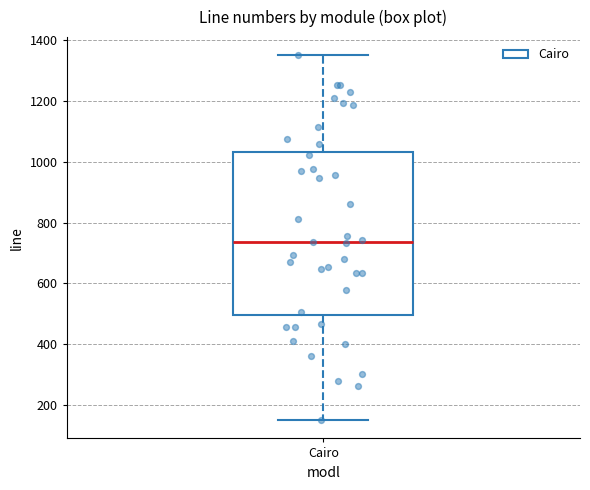

Read this box plot against the y-axis: the position of the median line, the range covered by the box, and the ends of both whiskers. The values are not printed on the chart, so give them approximately, as read against the axis.

median 740, box 500 to 1040, whiskers 160 to 1360